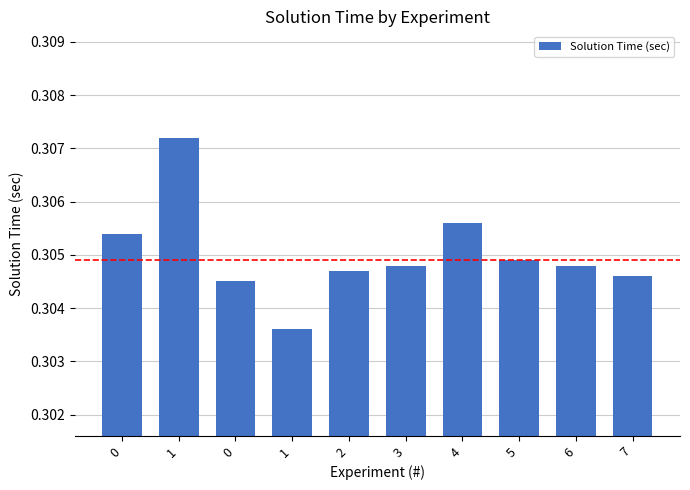

What is the average value?

0.3